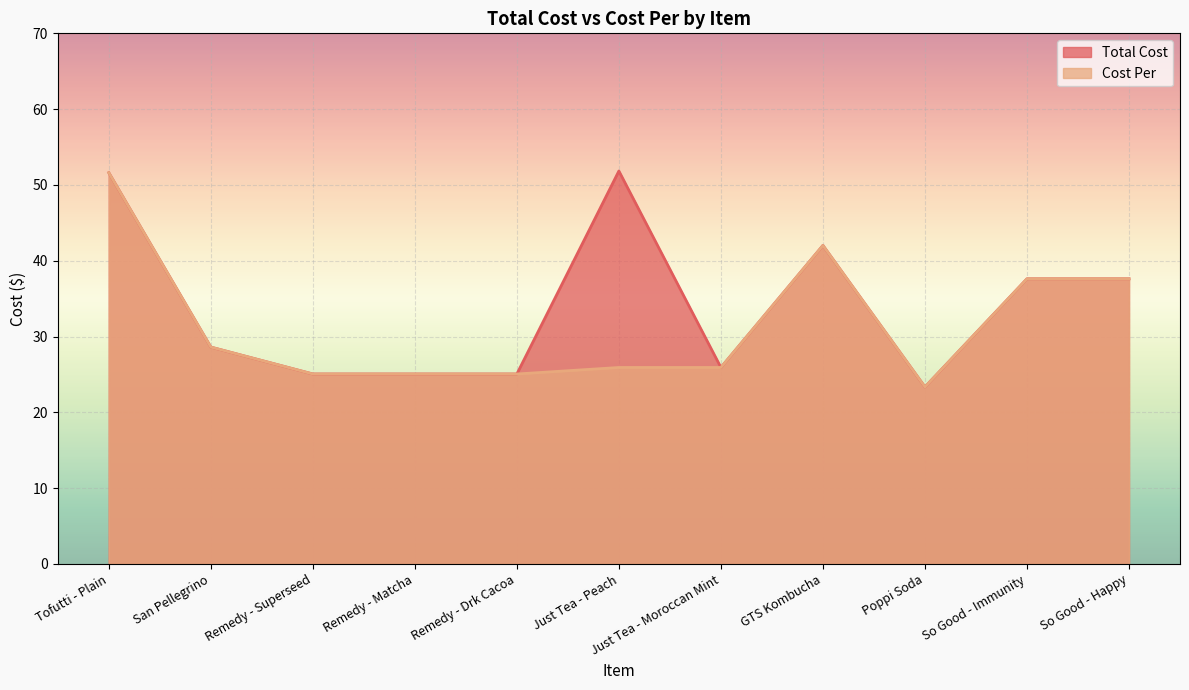

What is the maximum value shown in the chart?

51.8